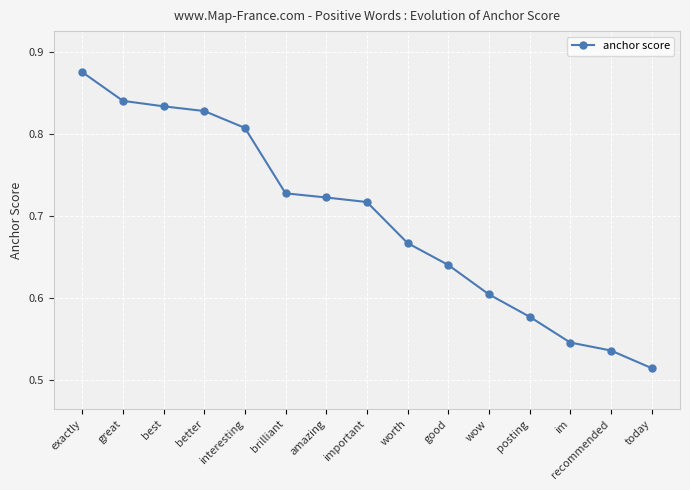

What is the sum of the values at great and recommended?

1.4